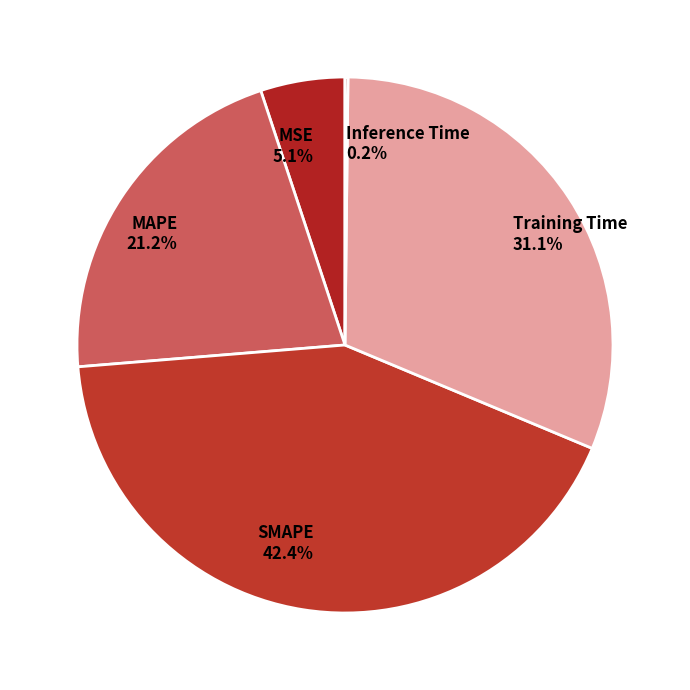

Which has a higher value, Training Time or MSE?

Training Time